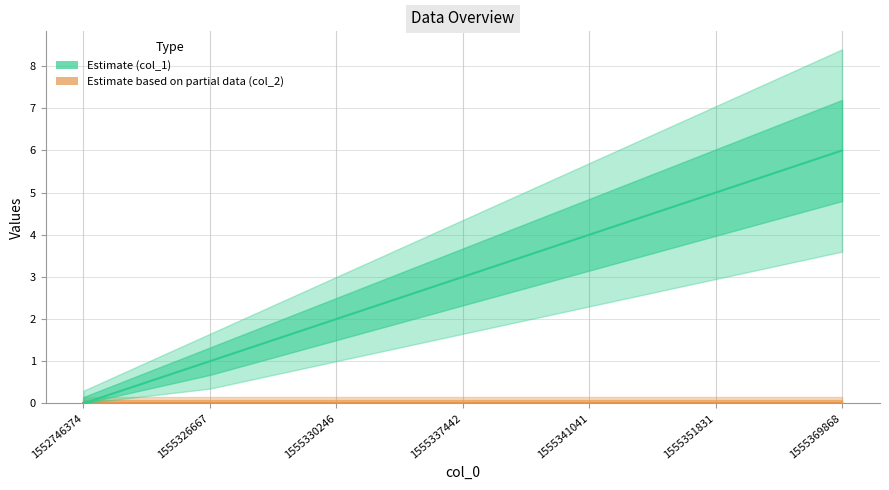

Which has a higher value, 1555330246 or 1555351831?

1555351831